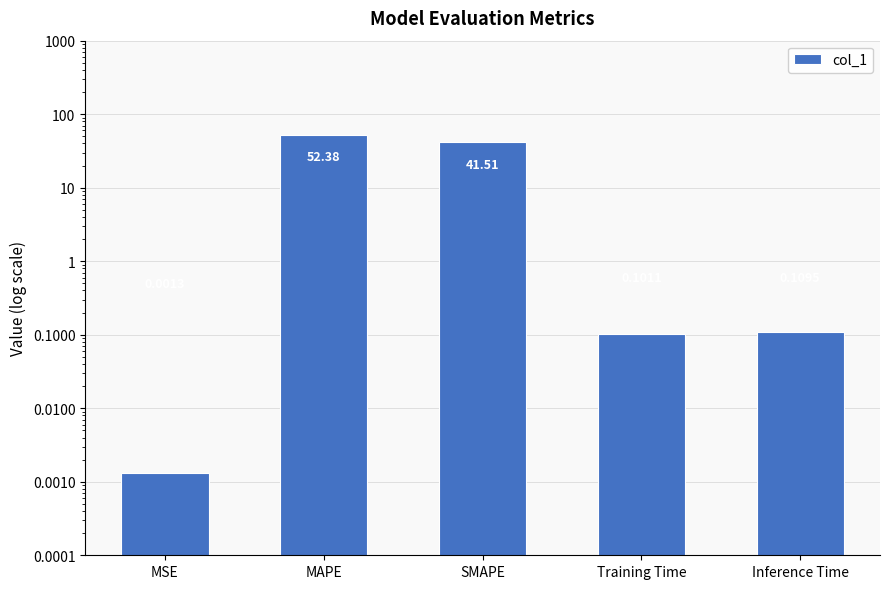

Where is the data nearest to the value 26?

SMAPE